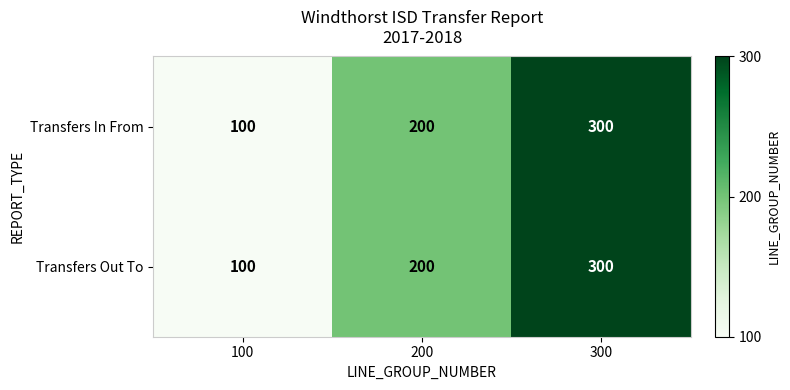

How many categories are shown in the chart?

3